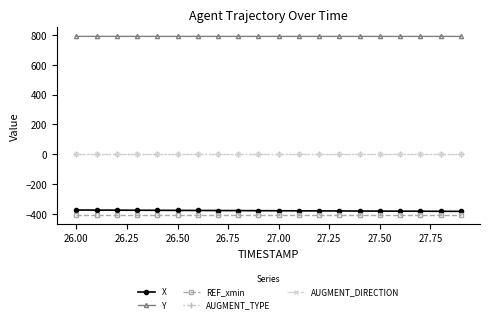

What is the greatest value displayed?

790.9